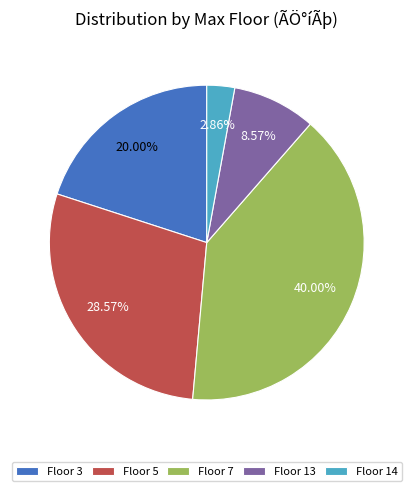

Combined, do Floor 3 and Floor 5 account for over 50%?

No